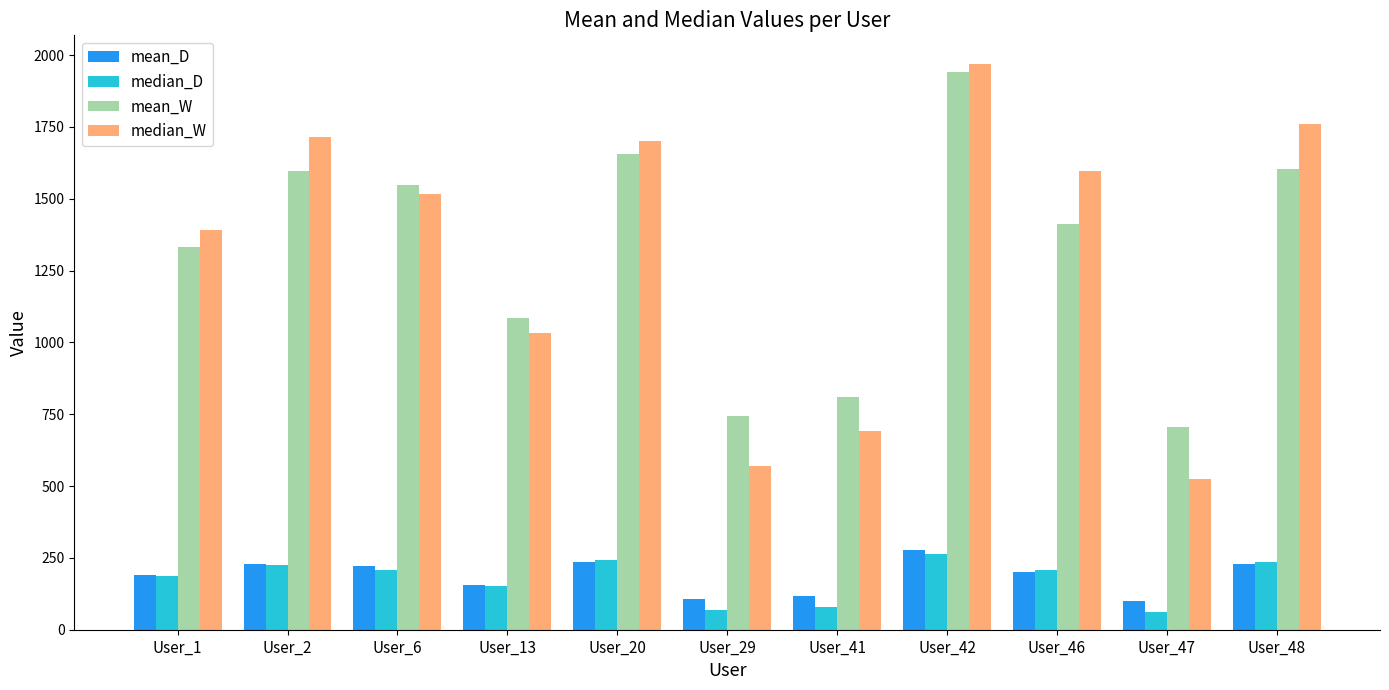

What is the maximum value shown in the chart?

1970.0